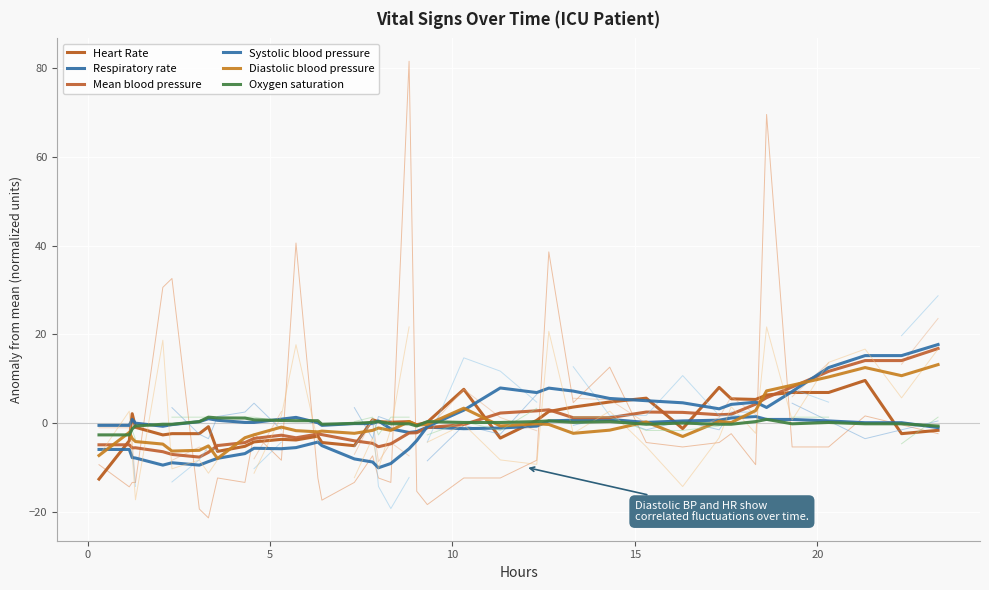

How many values in the Respiratory rate series are below 0?

16